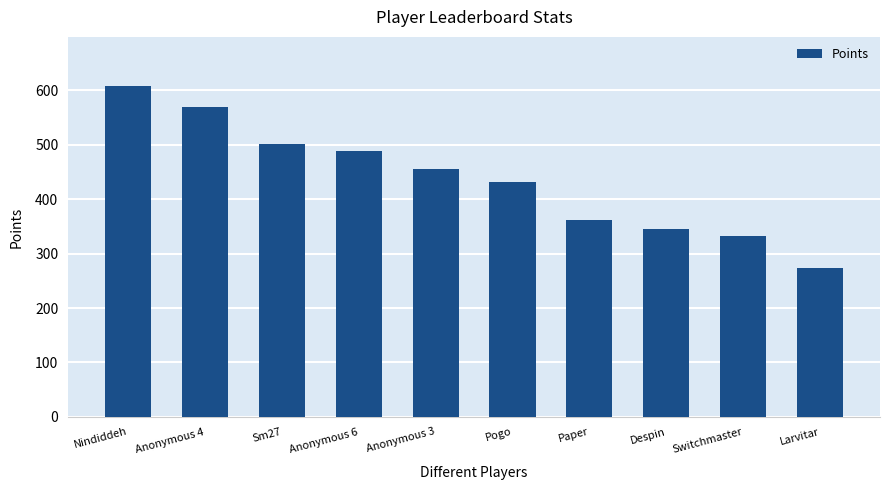

How many bars are there in total?

10